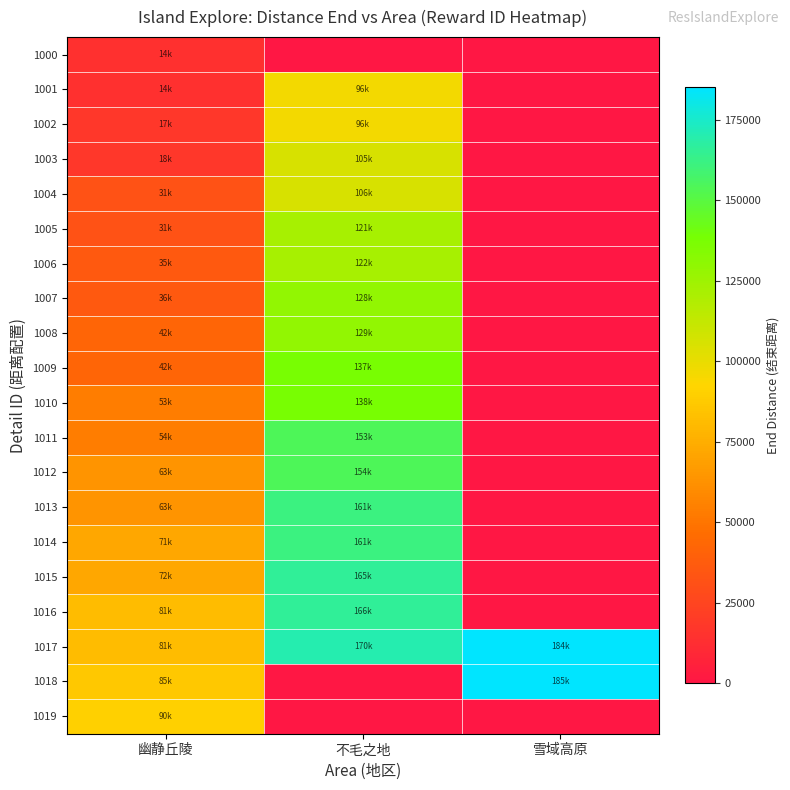

Rank the series at 不毛之地 from lowest to highest value.

1000, 1018, 1019, 1001, 1002, 1003, 1004, 1005, 1006, 1007, 1008, 1009, 1010, 1011, 1012, 1013, 1014, 1015, 1016, 1017